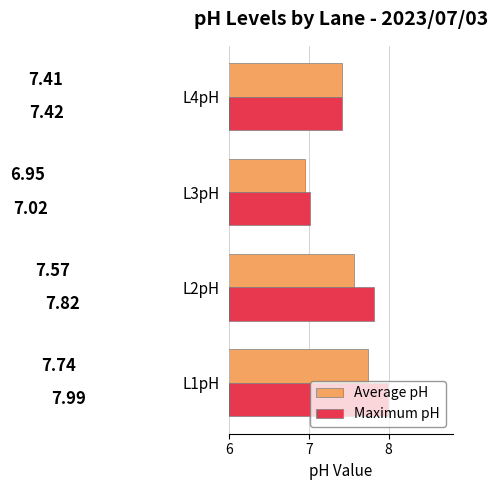

Rank the series by their average value, from highest to lowest.

Maximum pH, Average pH